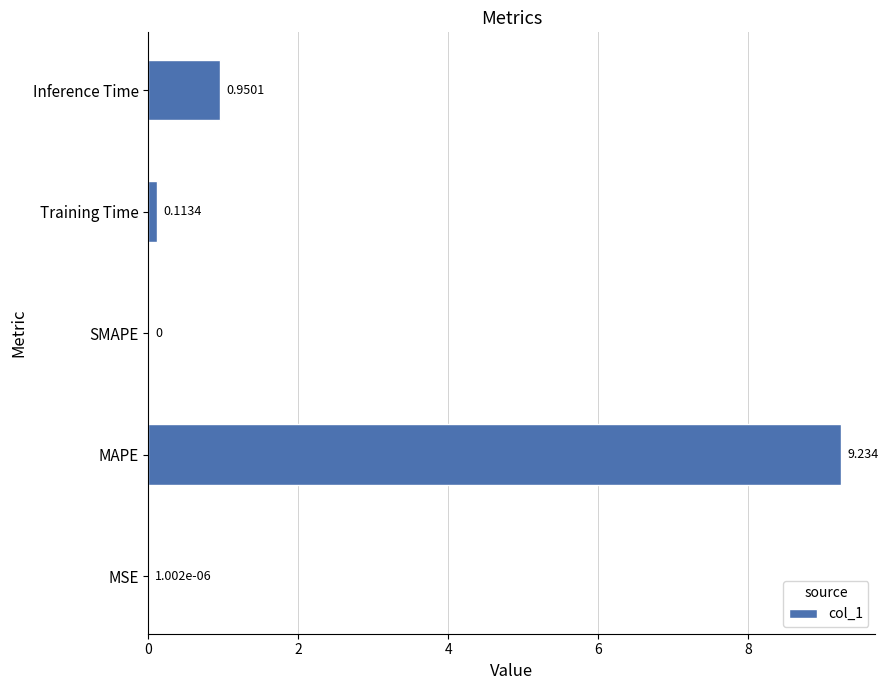

Between MAPE and Inference Time, which is larger?

MAPE